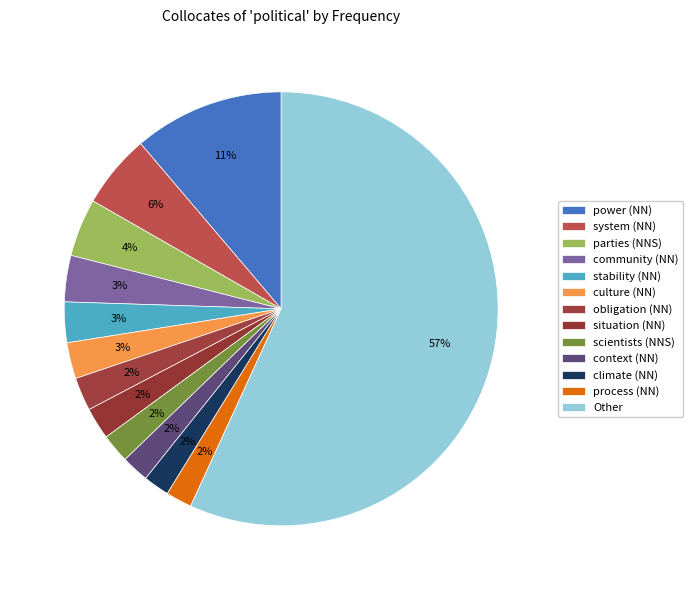

What is the majority slice?

Other